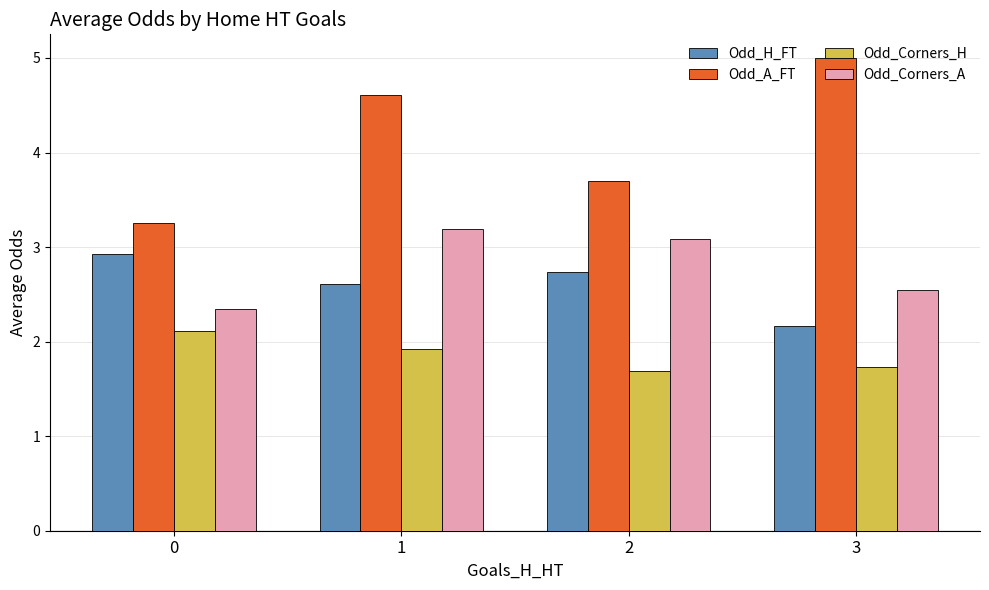

Is the value of Odd_Corners_H at 0 greater than the value of Odd_Corners_A at 2?

No